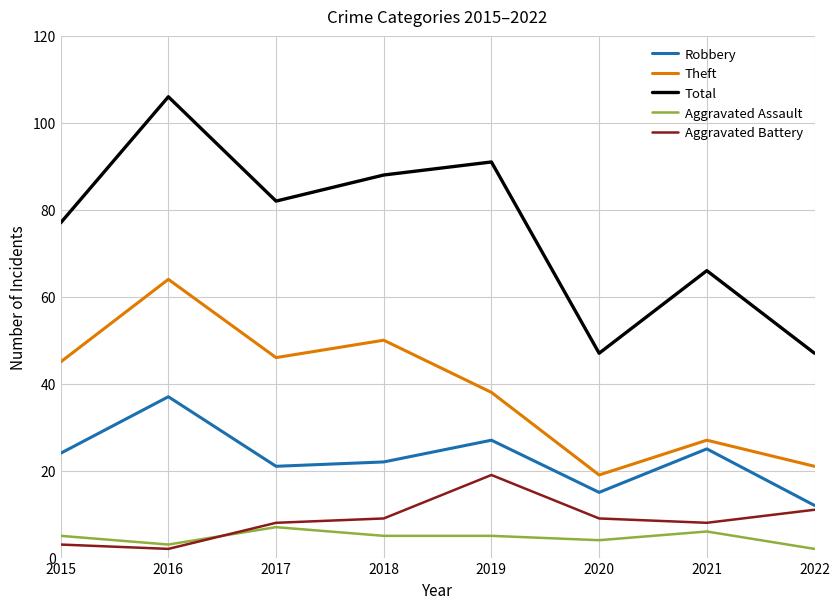

Which series has the largest total across all categories?

Total